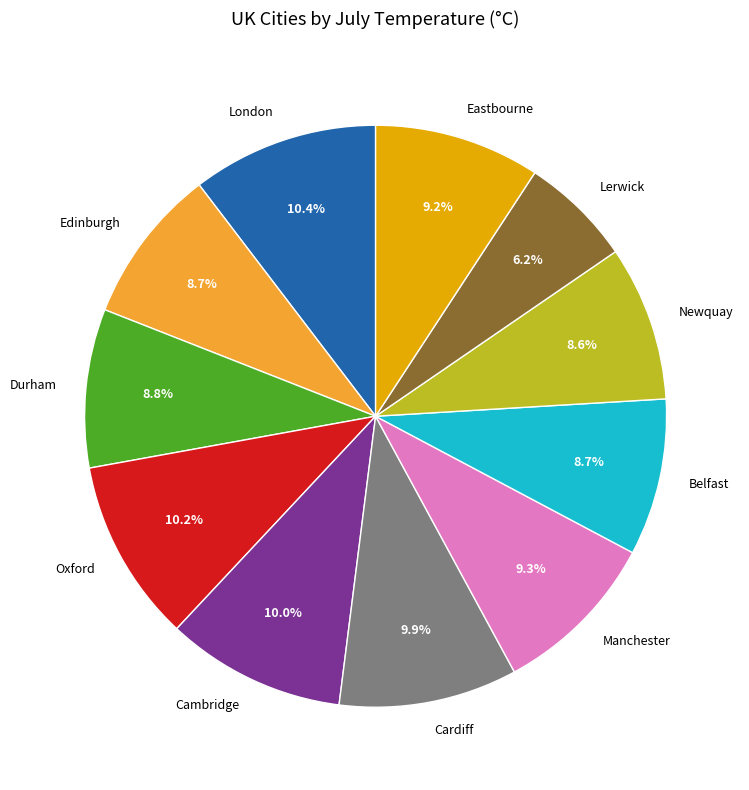

Does Durham account for over 50% of the chart?

No